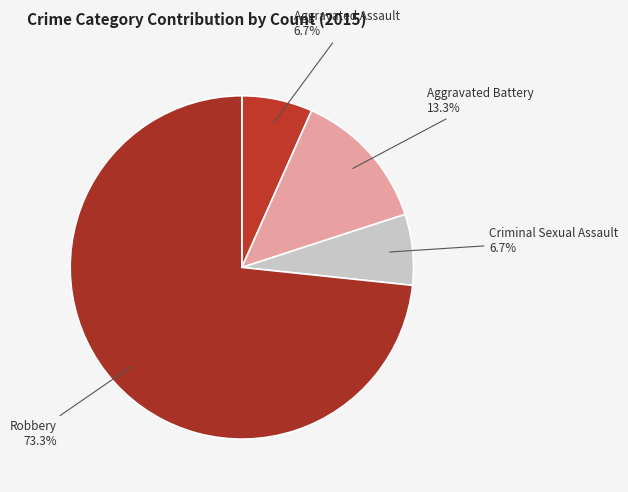

The Aggravated Battery slice represents 28% of the pie. True or false?

False